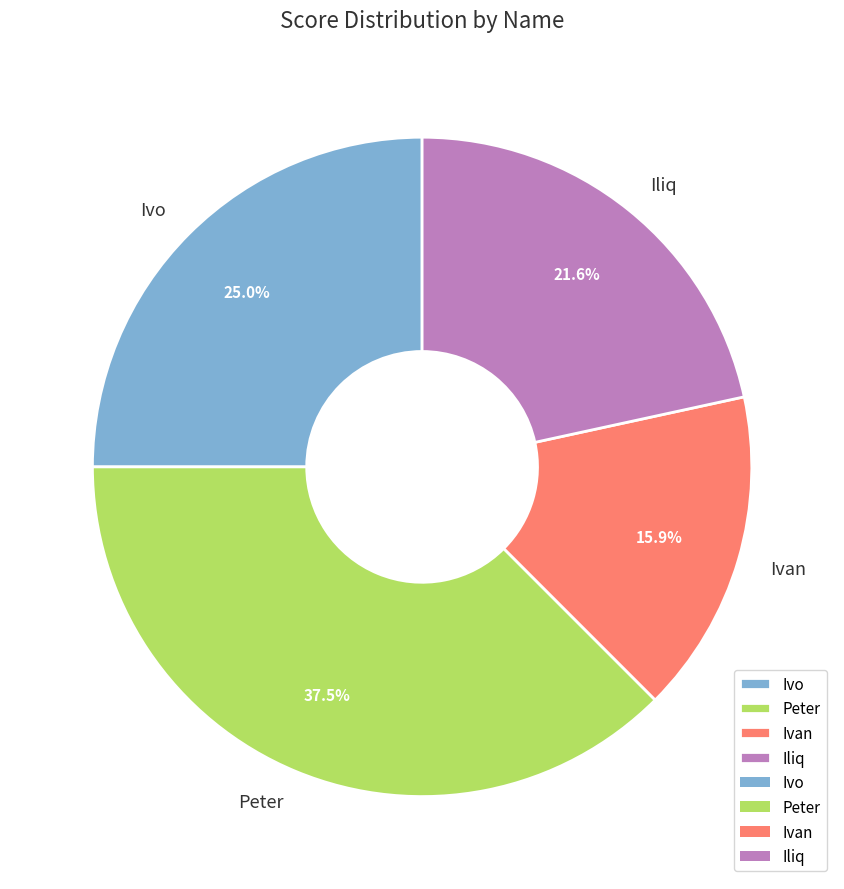

Does Iliq account for over 50% of the chart?

No